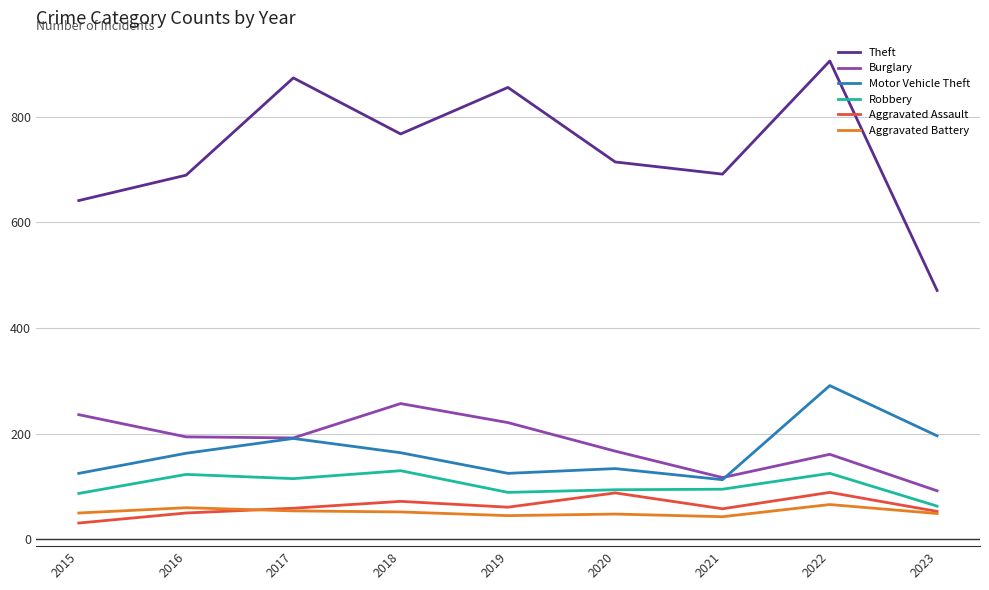

Which series changed the most between 2016 and 2022?

Theft